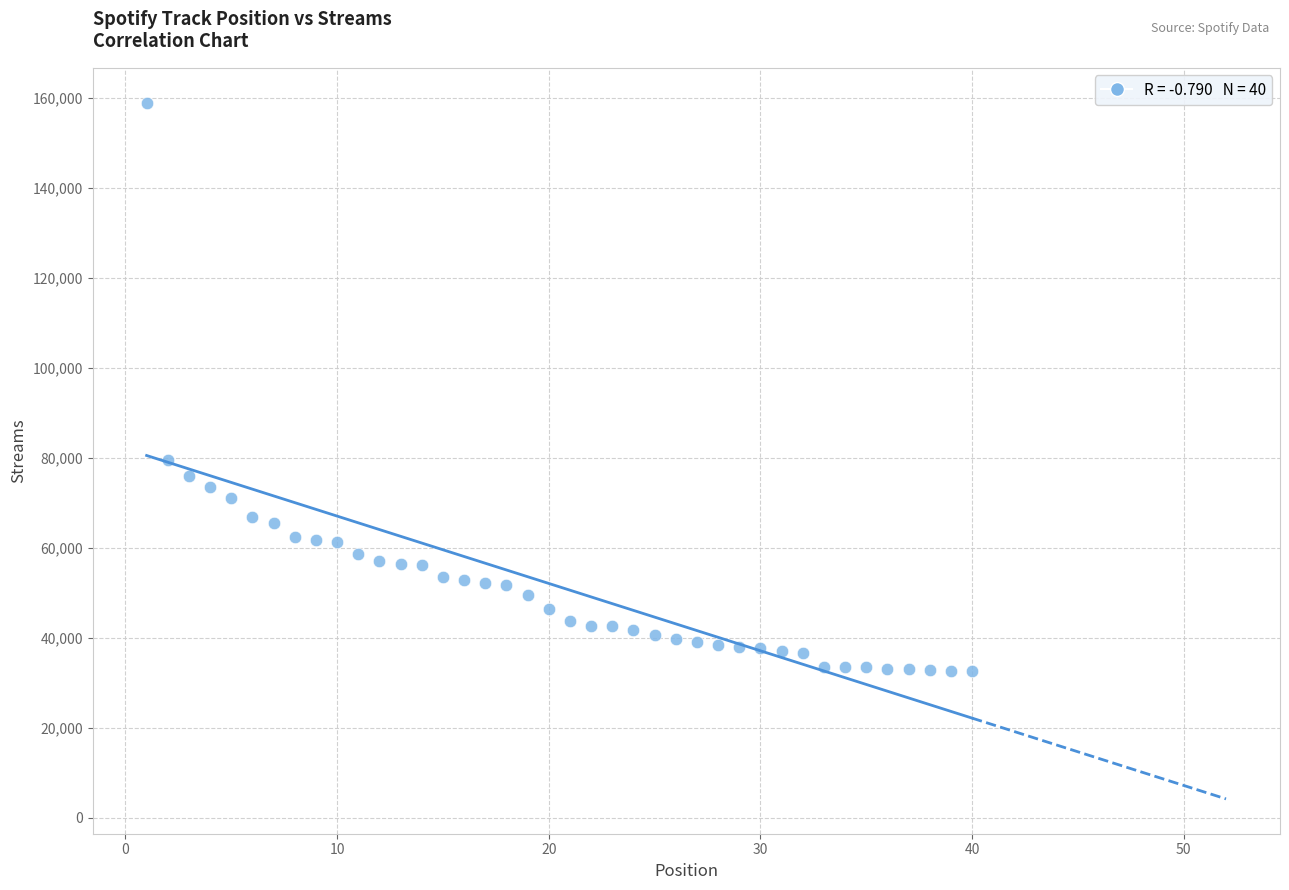

What is the range of Y values (max minus min)?

126365